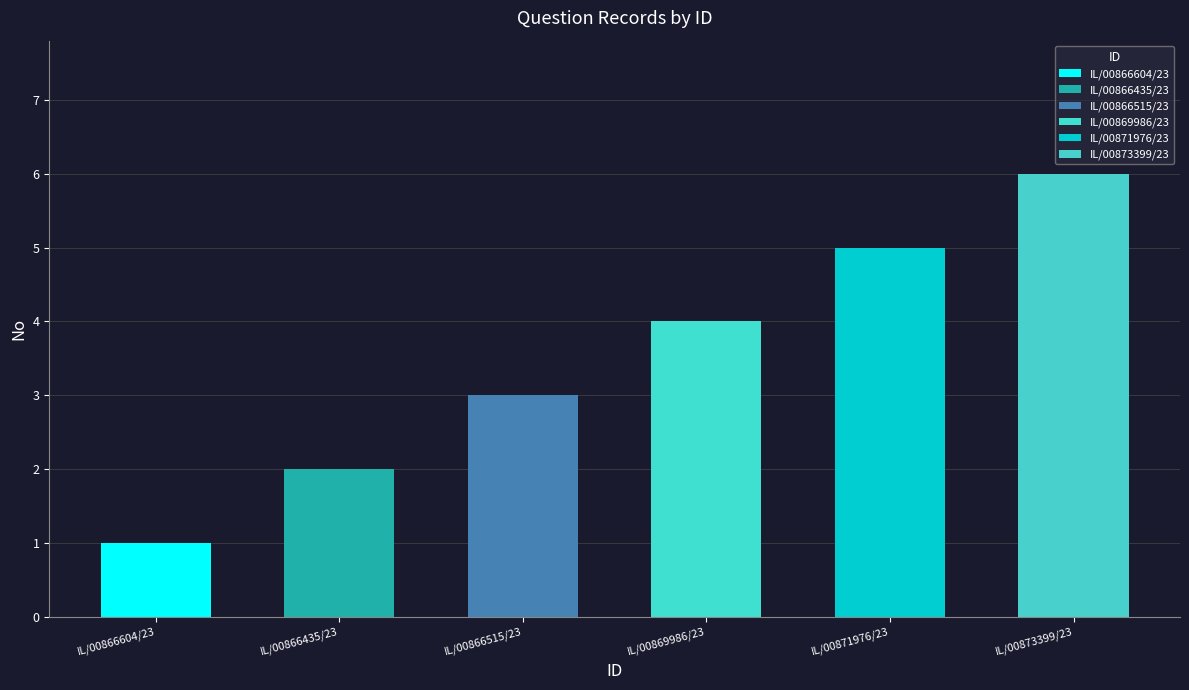

What is the greatest value displayed?

6